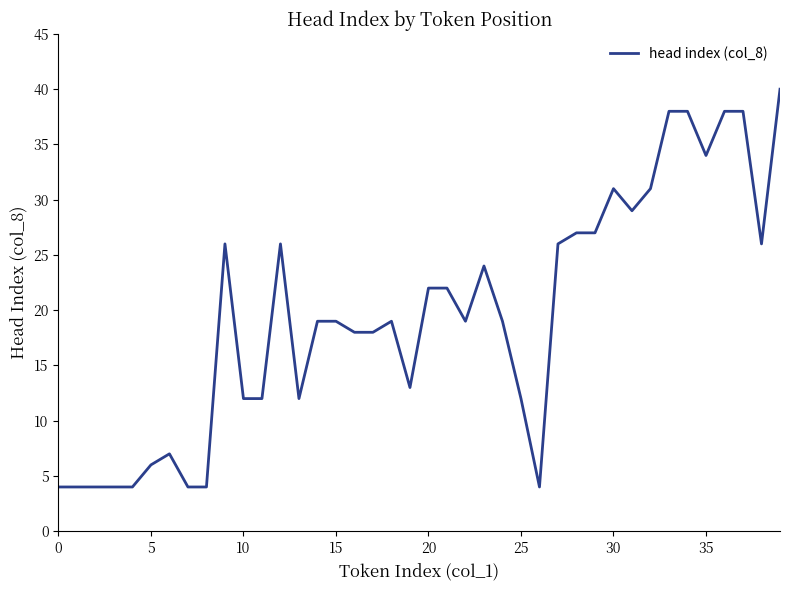

What is the difference between the maximum and minimum values?

36